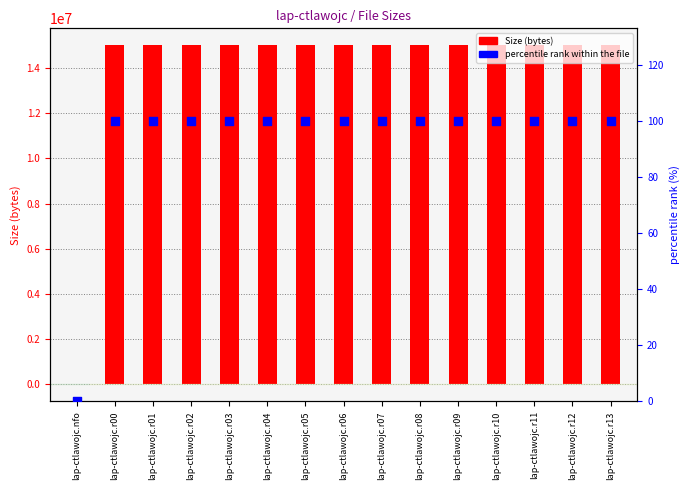

What is the total value across all series at lap-ctlawojc.r07?

15004947.6